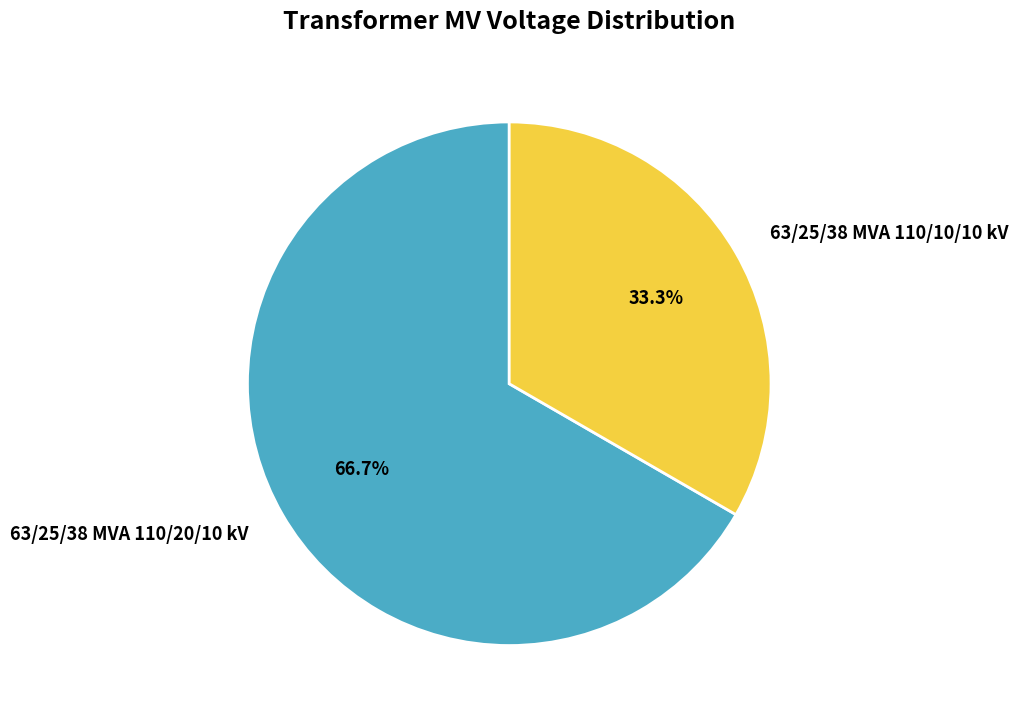

What is the ratio of the value at 63/25/38 MVA 110/10/10 kV to the value at 63/25/38 MVA 110/20/10 kV?

0.5